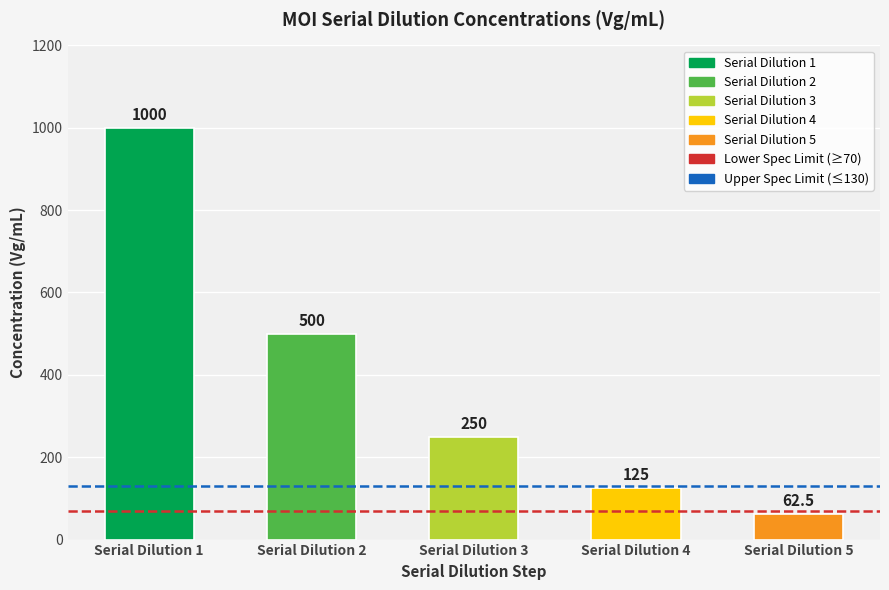

List the labels in order of value, largest first.

Serial Dilution 1, Serial Dilution 2, Serial Dilution 3, Serial Dilution 4, Serial Dilution 5